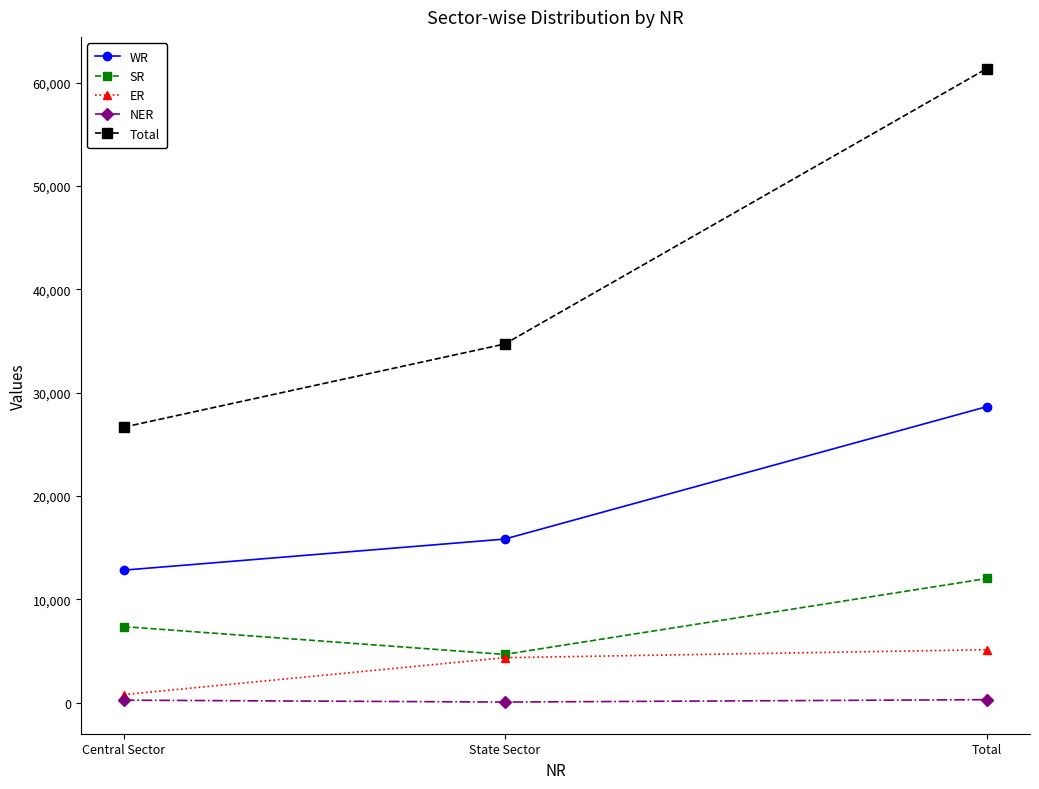

What are all the series names shown in the legend?

WR, SR, ER, NER, Total